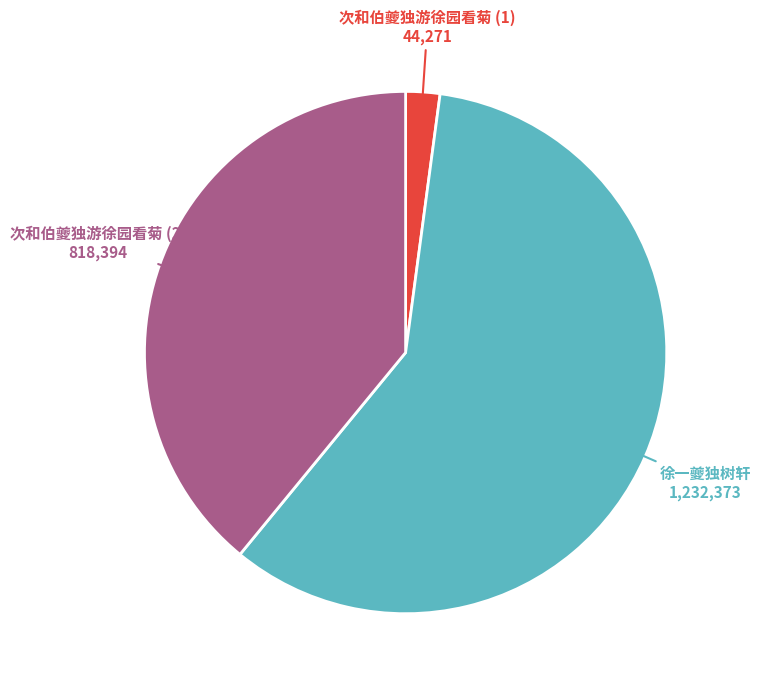

Which category has the smallest portion of the pie?

次和伯夔独游徐园看菊 (1)